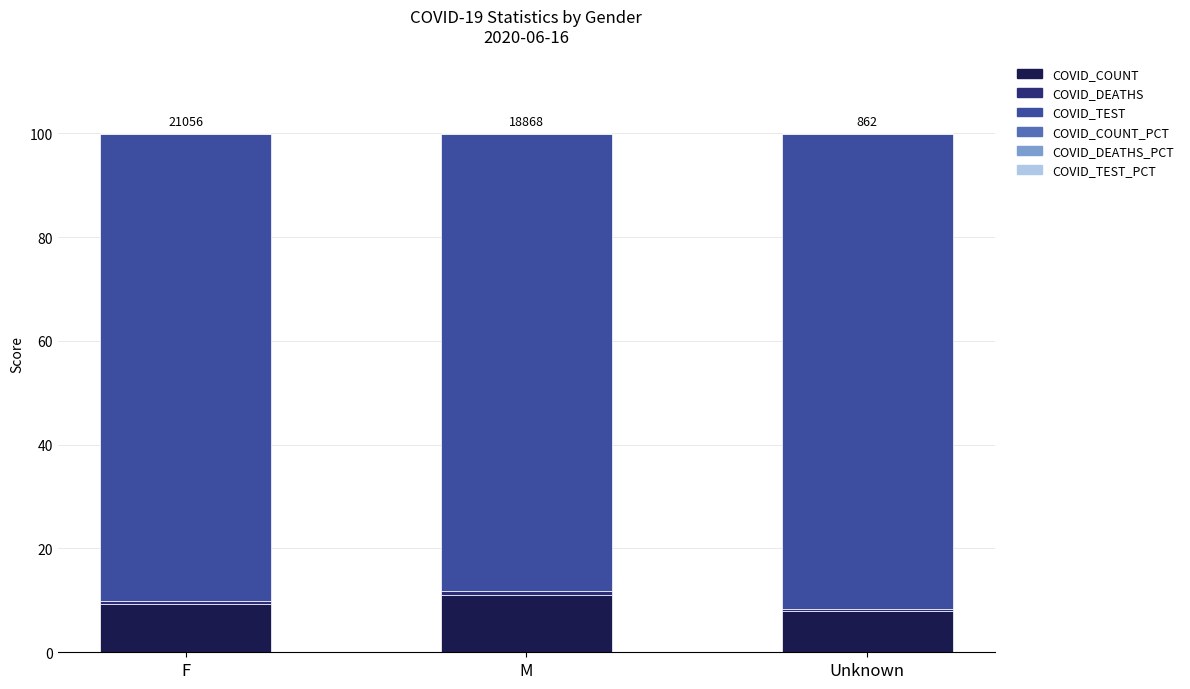

What is the highest value of the COVID_COUNT series?

11.1